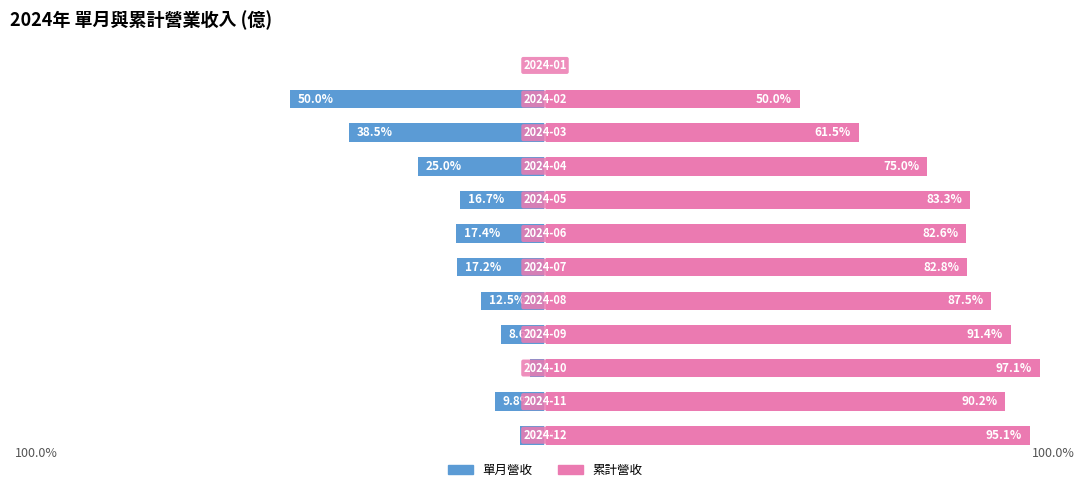

What are all the series names shown in the legend?

單月營收, 累計營收